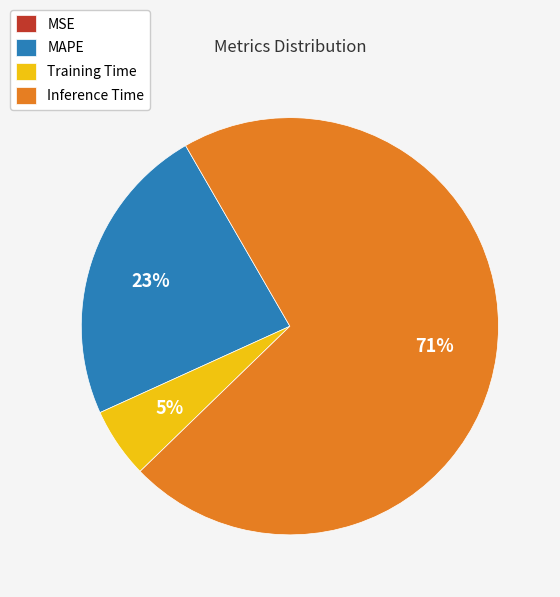

To the nearest percent, what is the combined percentage of MAPE and Inference Time?

95%